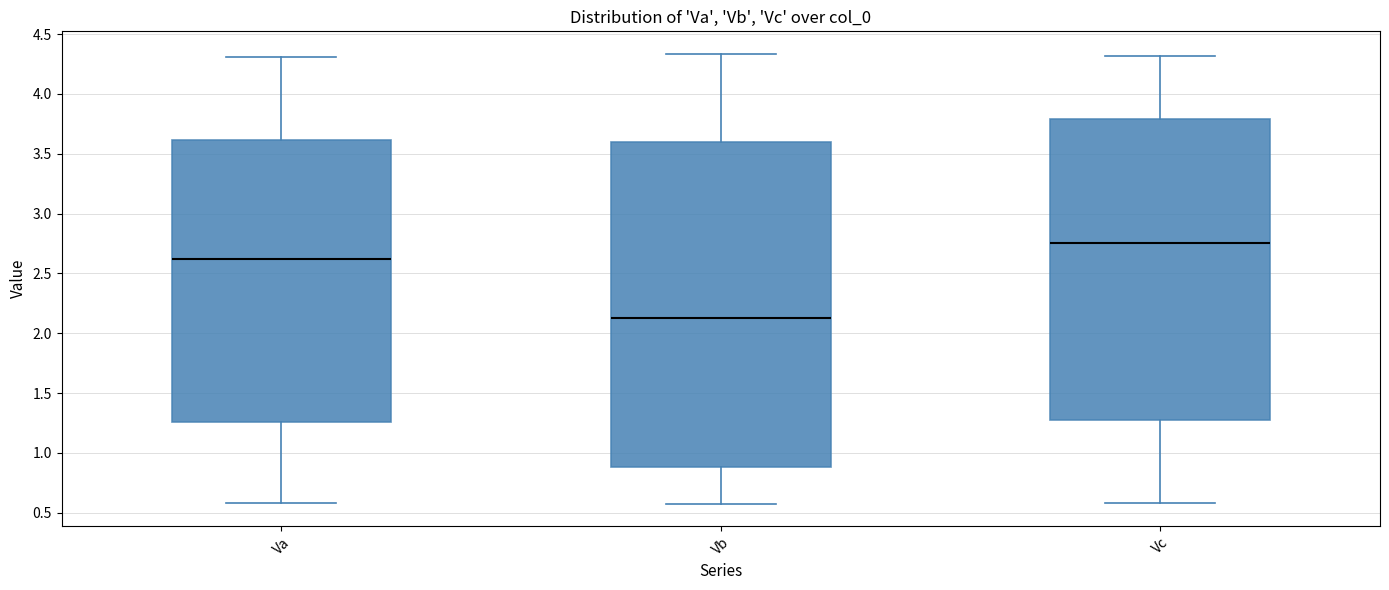

Reading left to right, read every box against the y-axis: the position of its median line, the range the box covers, and the ends of its whiskers. The values are not printed on the chart, so give them approximately, as read against the axis.

Va: median 2.60, box 1.25 to 3.60, whiskers 0.60 to 4.30
Vb: median 2.15, box 0.90 to 3.60, whiskers 0.60 to 4.35
Vc: median 2.75, box 1.30 to 3.80, whiskers 0.60 to 4.30